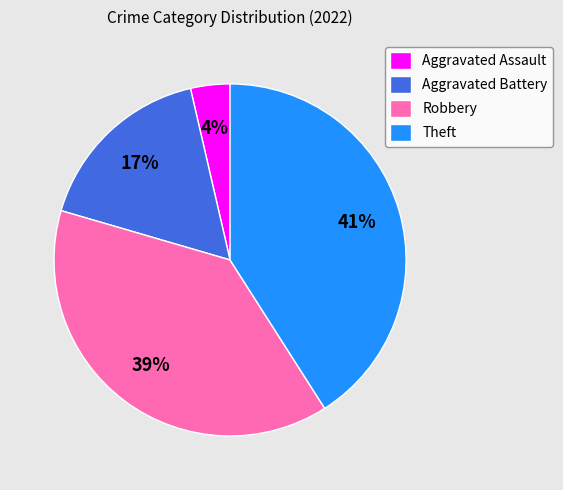

What is the ratio of the value at Aggravated Battery to the value at Robbery?

0.4